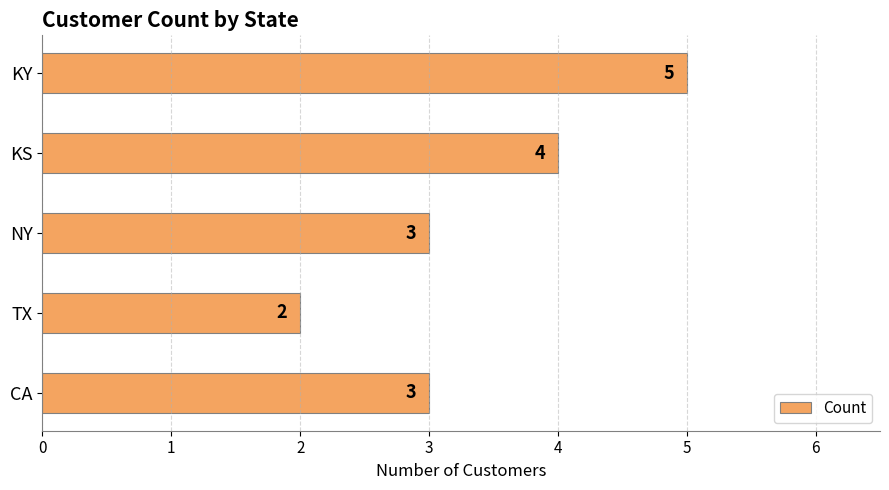

What is the sum of all values?

17